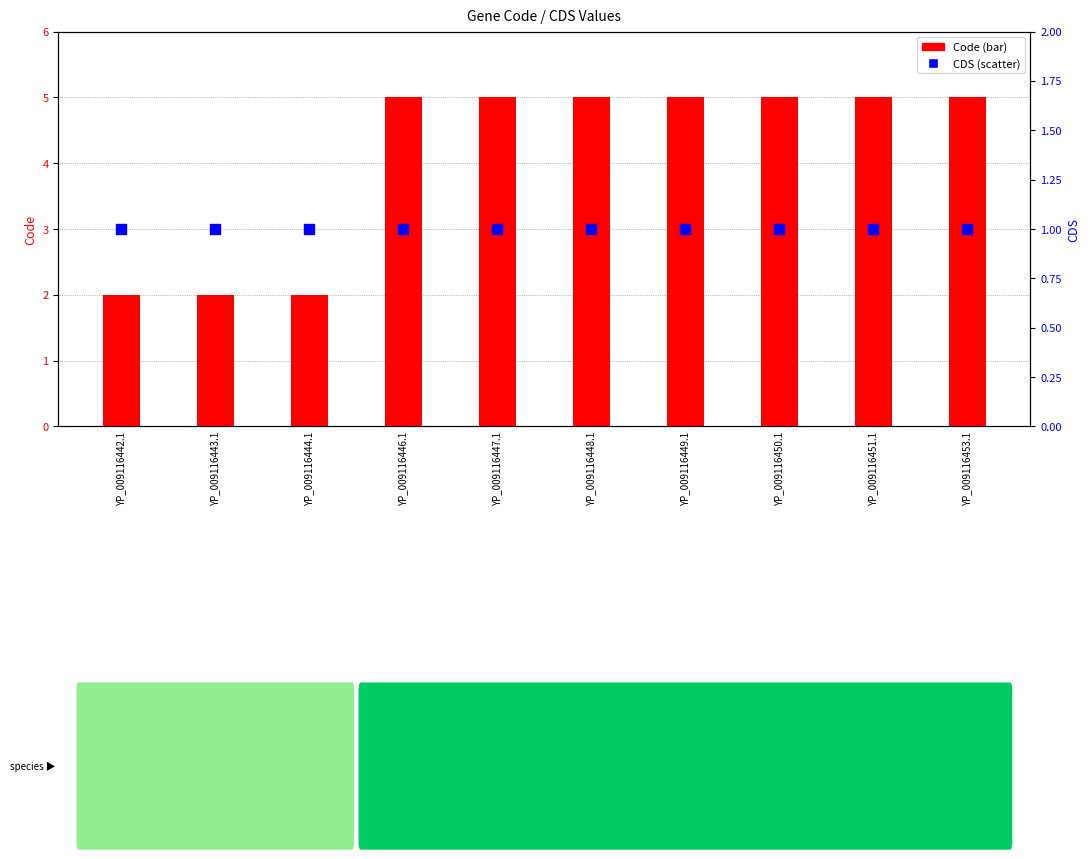

What is the total value across all series at YP_009116442.1?

3